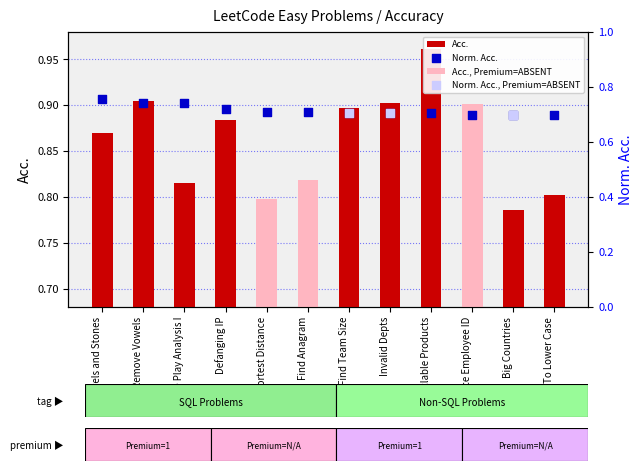

Which series has the largest Y range (max minus min)?

Acc.